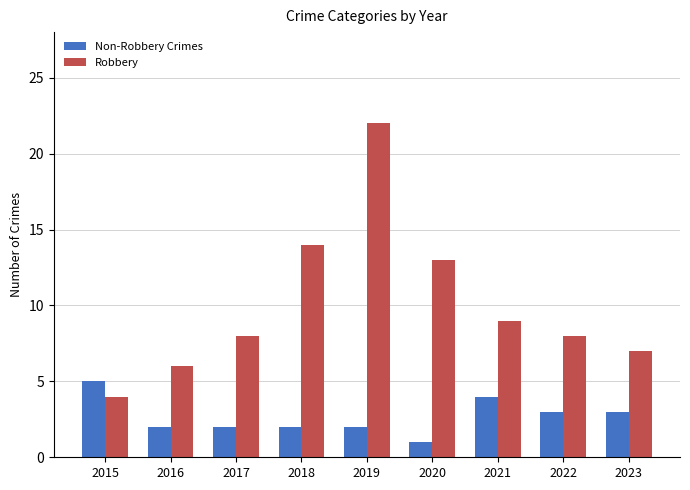

What value does the Non-Robbery Crimes series have at 2023?

3